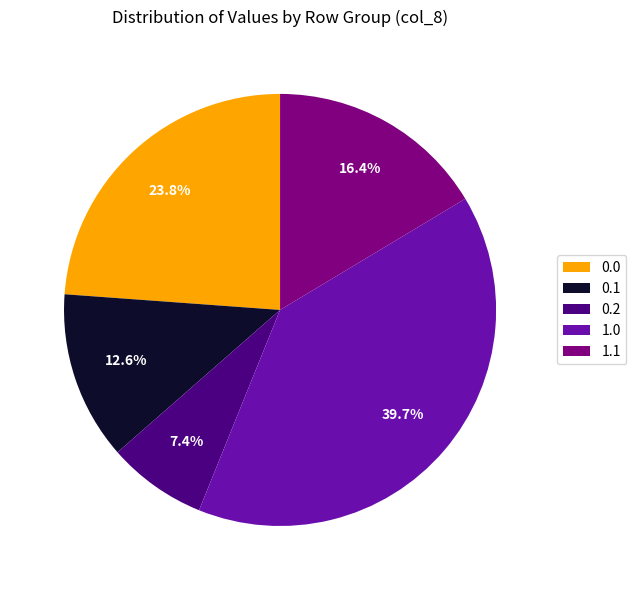

Between 0.0 and 1.0, which is larger?

1.0